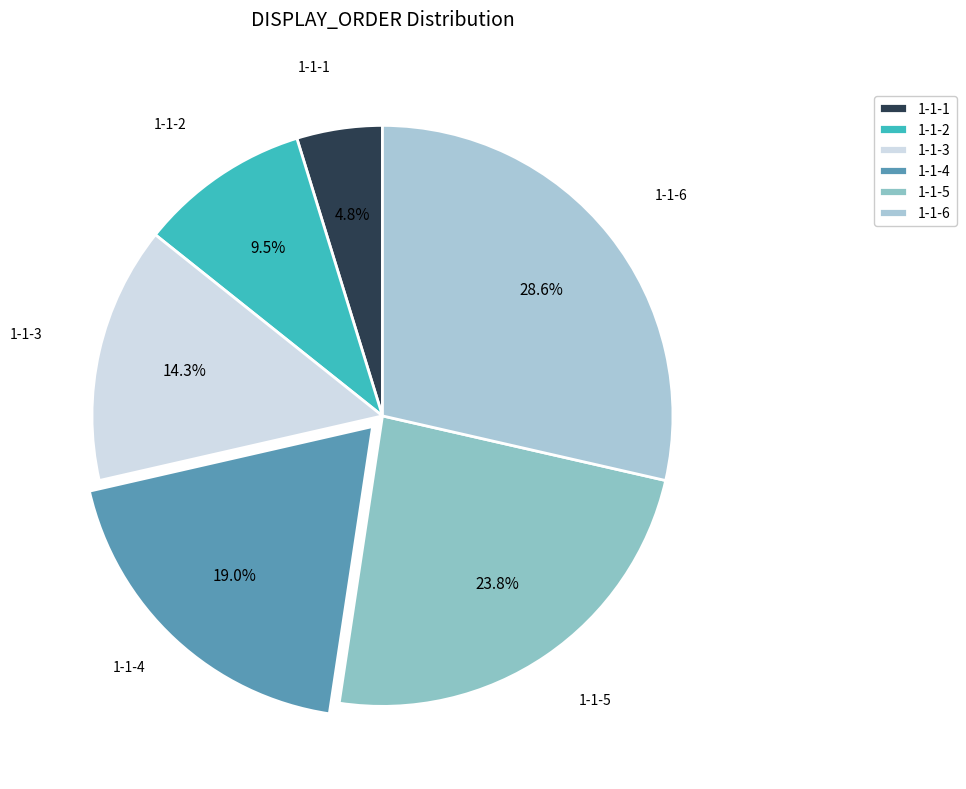

To the nearest percent, what is the average slice percentage?

17%